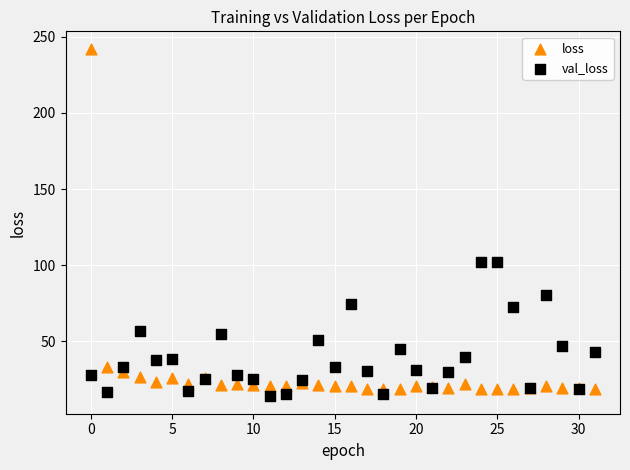

Which series reaches the maximum Y coordinate?

loss